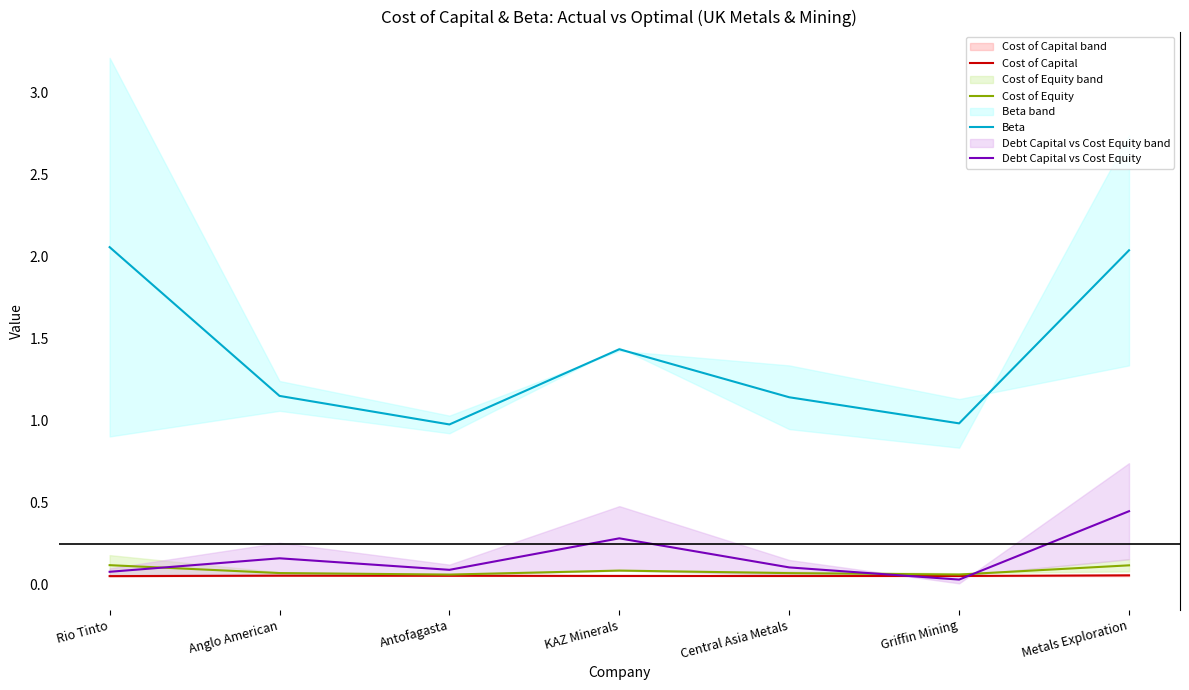

How many interior local peaks does the Beta series have?

1